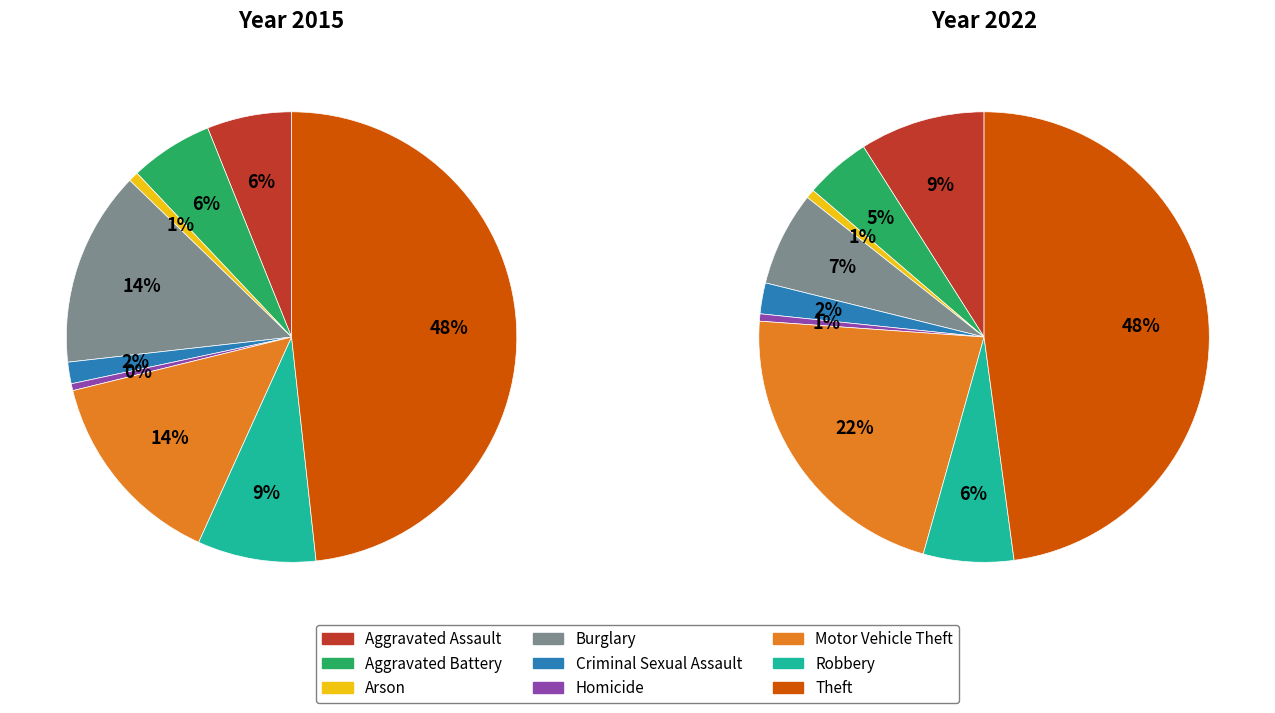

Between 4 and 2, which is larger?

4